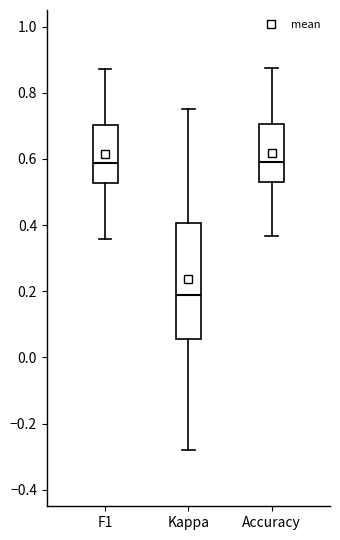

Which box has the lowest median line?

Kappa